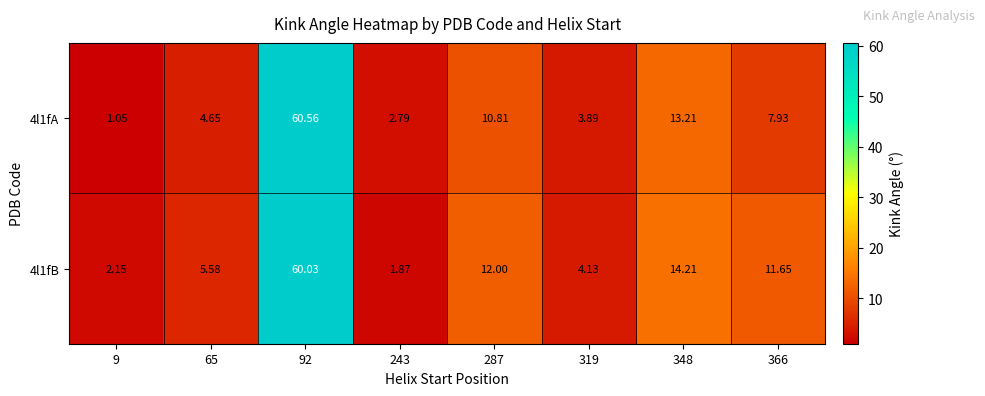

Is the value of 4l1fA at 65 greater than the value of 4l1fB at 348?

No